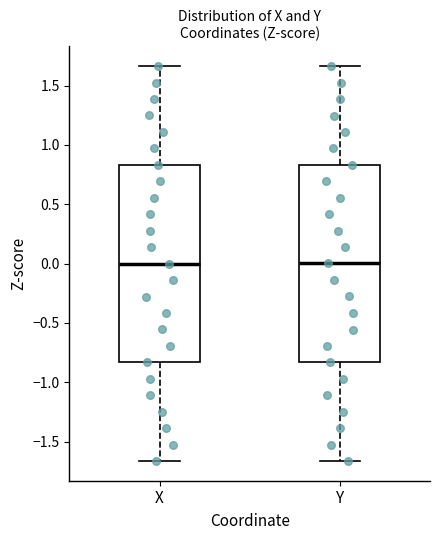

Where does the upper whisker of the box for X end on the y-axis? The values are not printed on the chart, so give them approximately, as read against the axis.

1.65